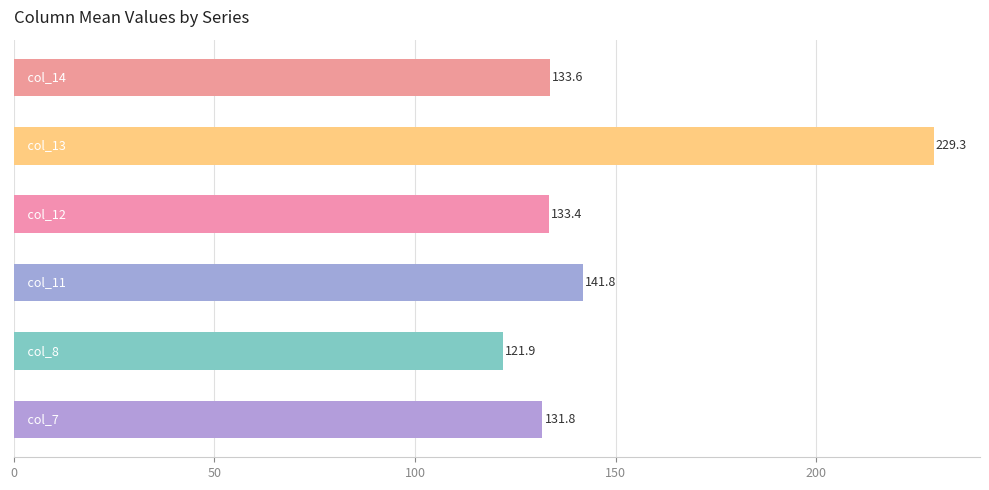

Which series has the largest total across all categories?

col_13